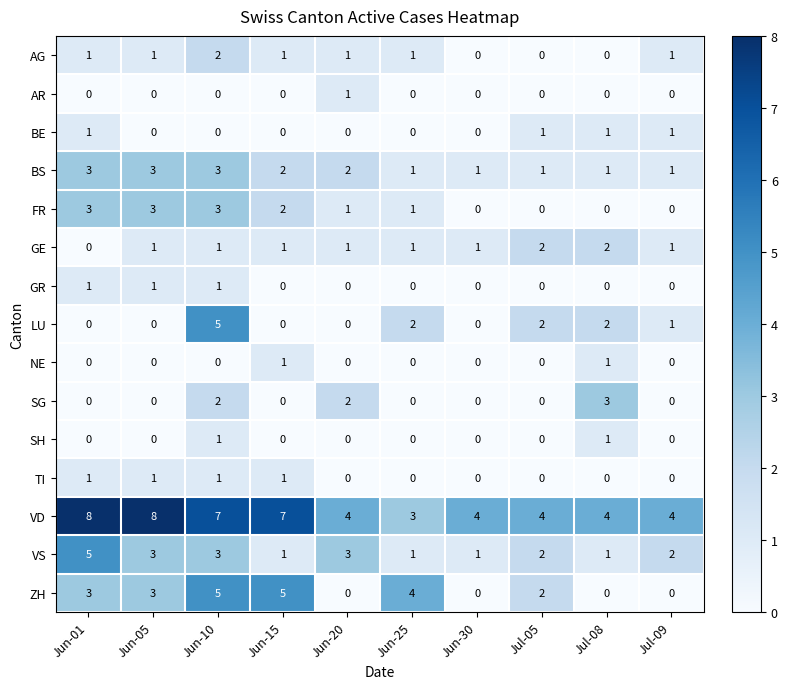

The value of SG at Jun-30 is 1. True or false?

False